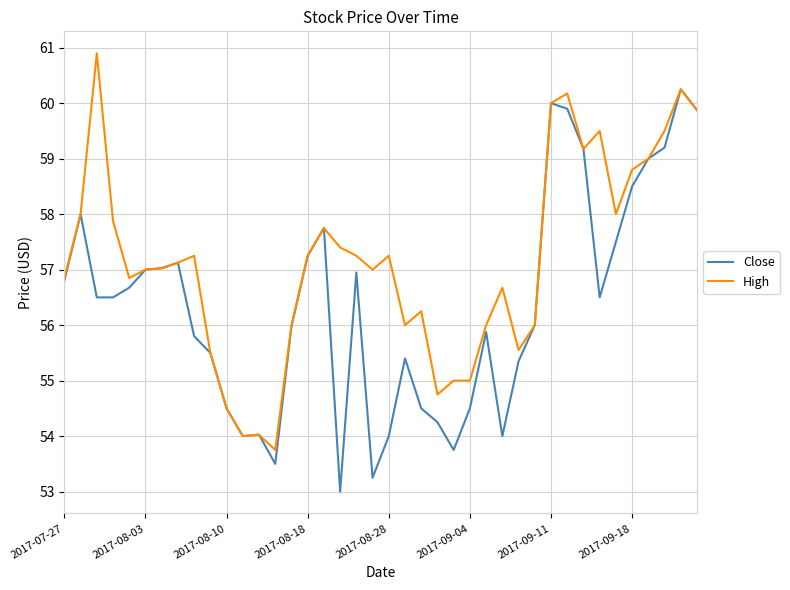

What is the smallest value displayed?

53.0